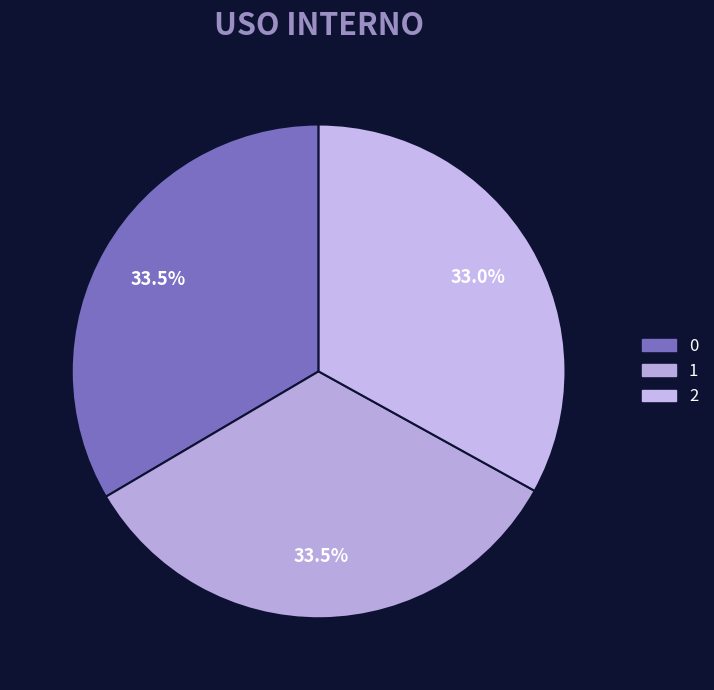

Count the number of slices in the pie.

3